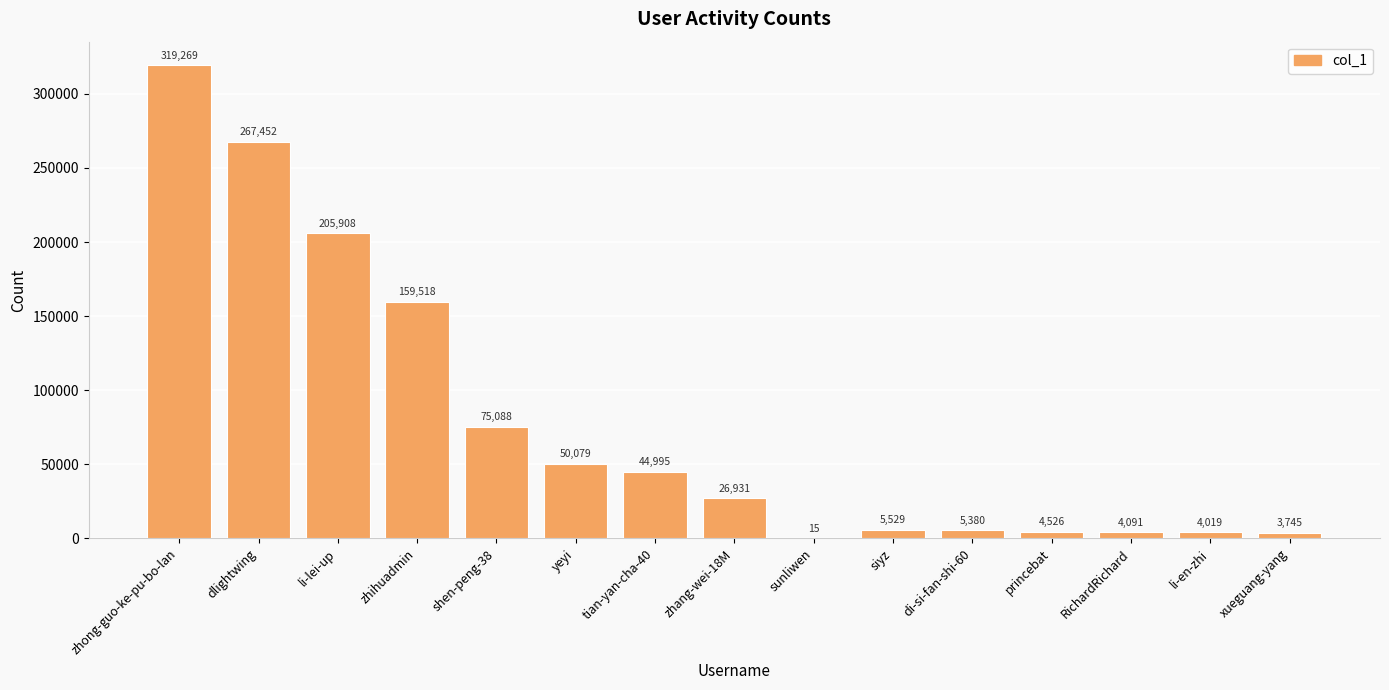

What is the ratio of the value at shen-peng-38 to the value at RichardRichard?

18.4